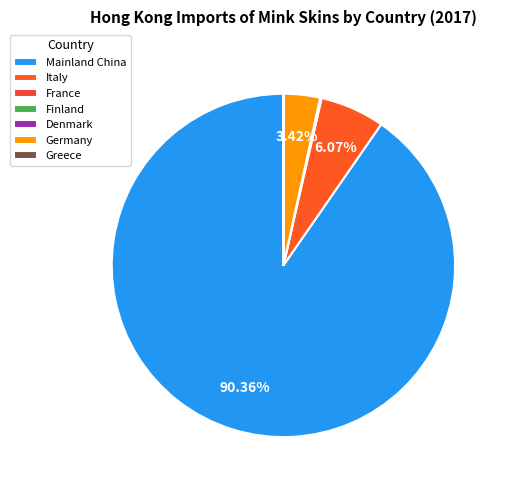

Rank the categories by value from highest to lowest.

CHINESE MAINLAND (MAINLAND CHINA), ITALY, GERMANY, FRANCE, DENMARK, GREECE, FINLAND